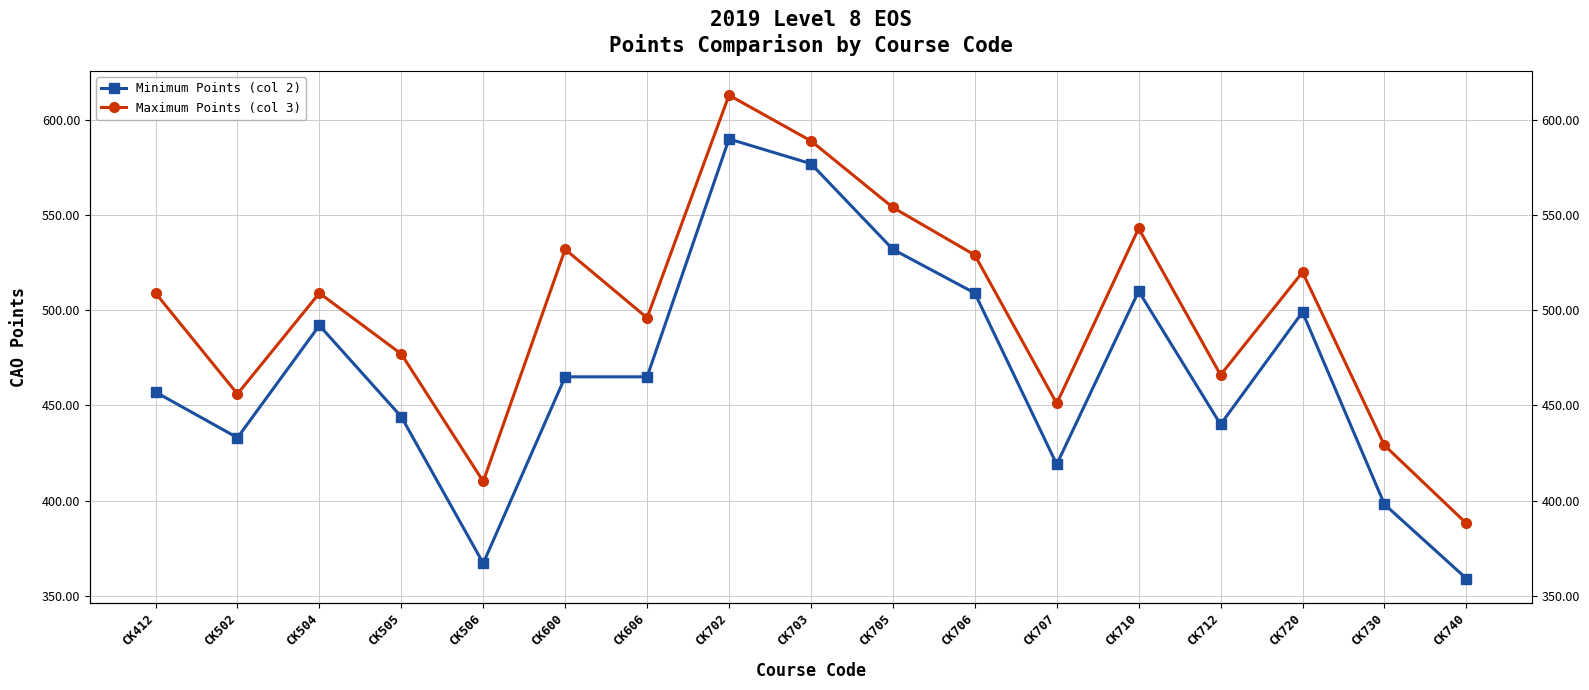

True or false: Maximum Points (col 3) and Minimum Points (col 2) cross at least once.

False